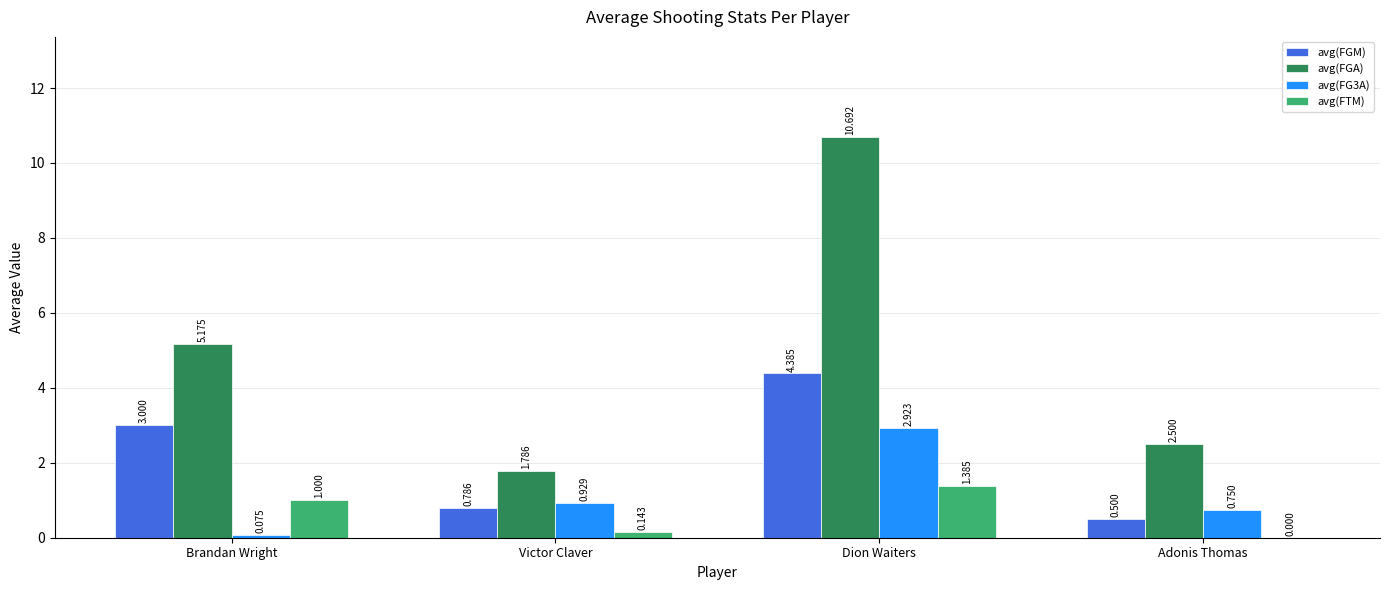

Count the number of categories in the chart.

4